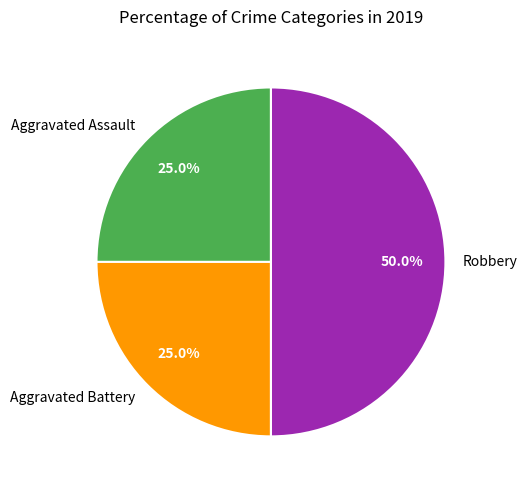

To the nearest percent, what portion does Robbery represent?

50%